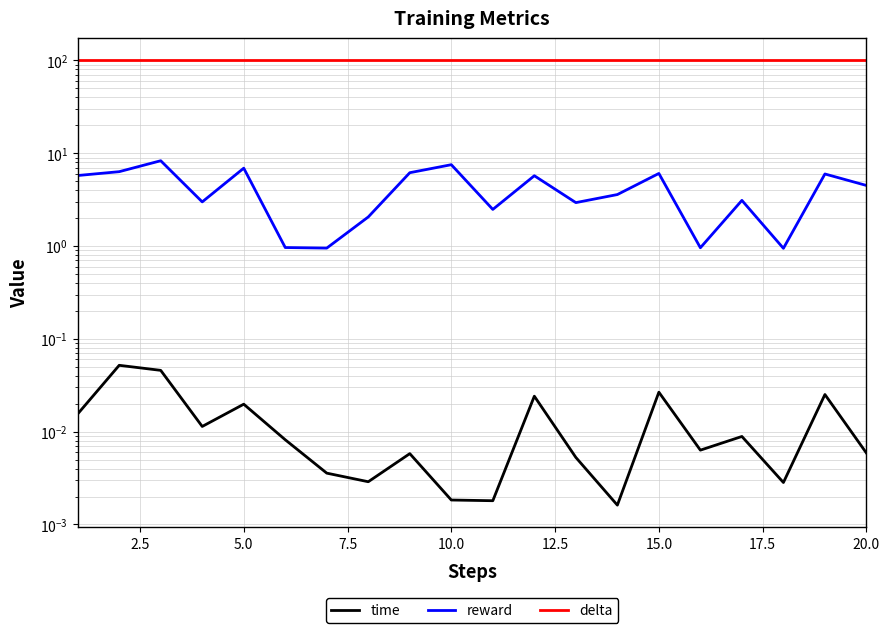

How many data points in reward are above 4?

10